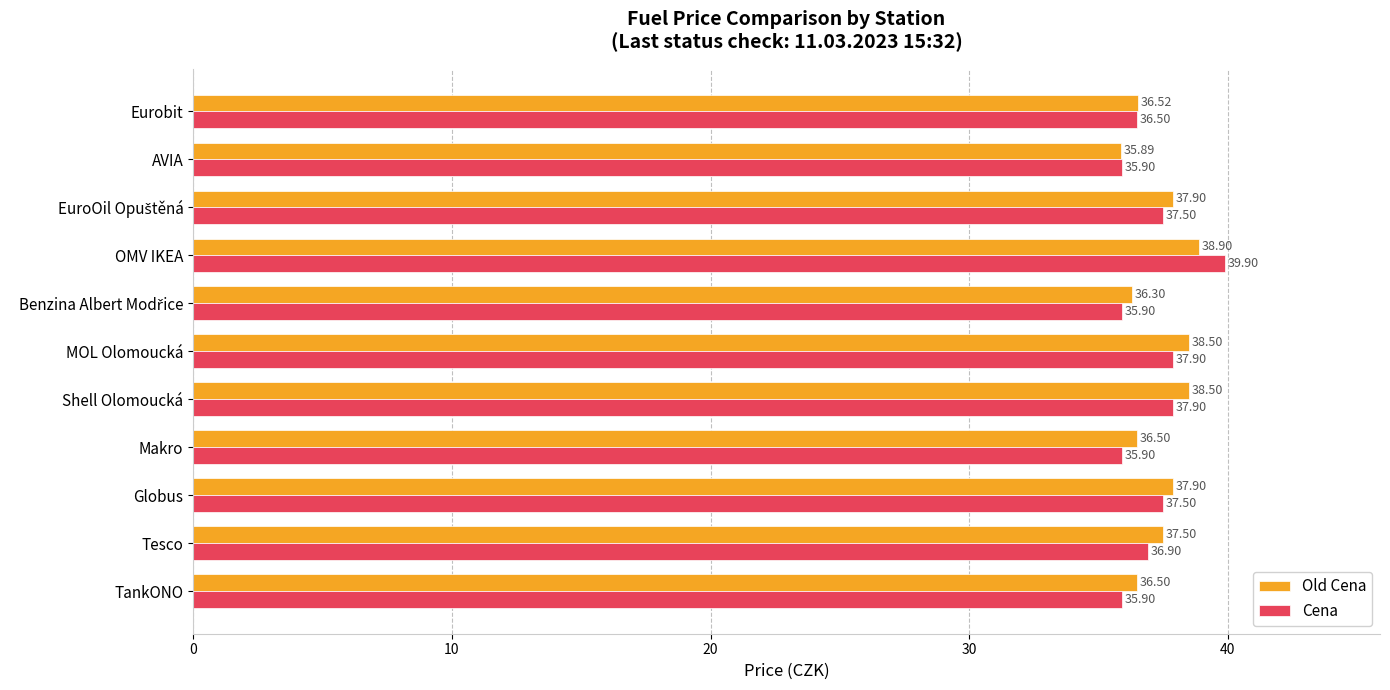

At which label is Cena closest to 37?

Tesco